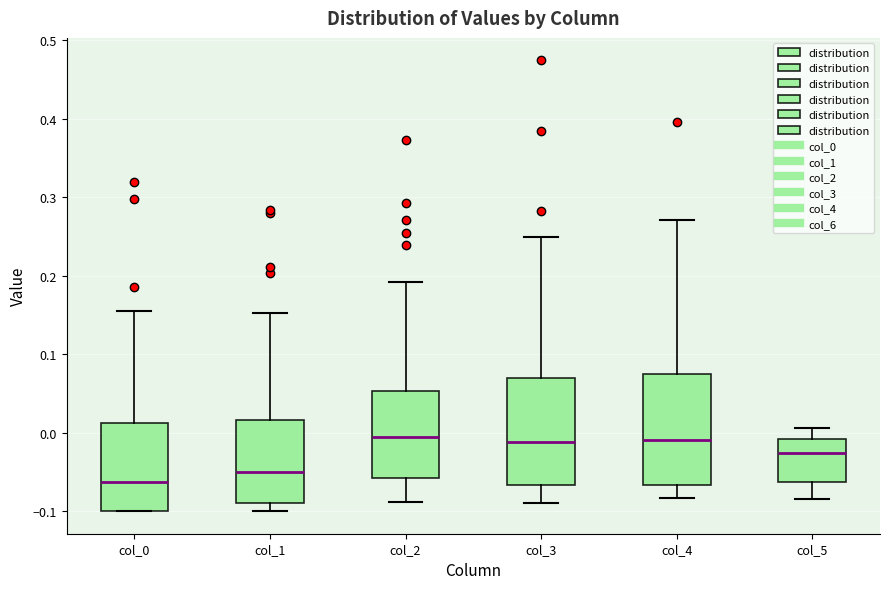

Which box's median line is the lowest?

col_0